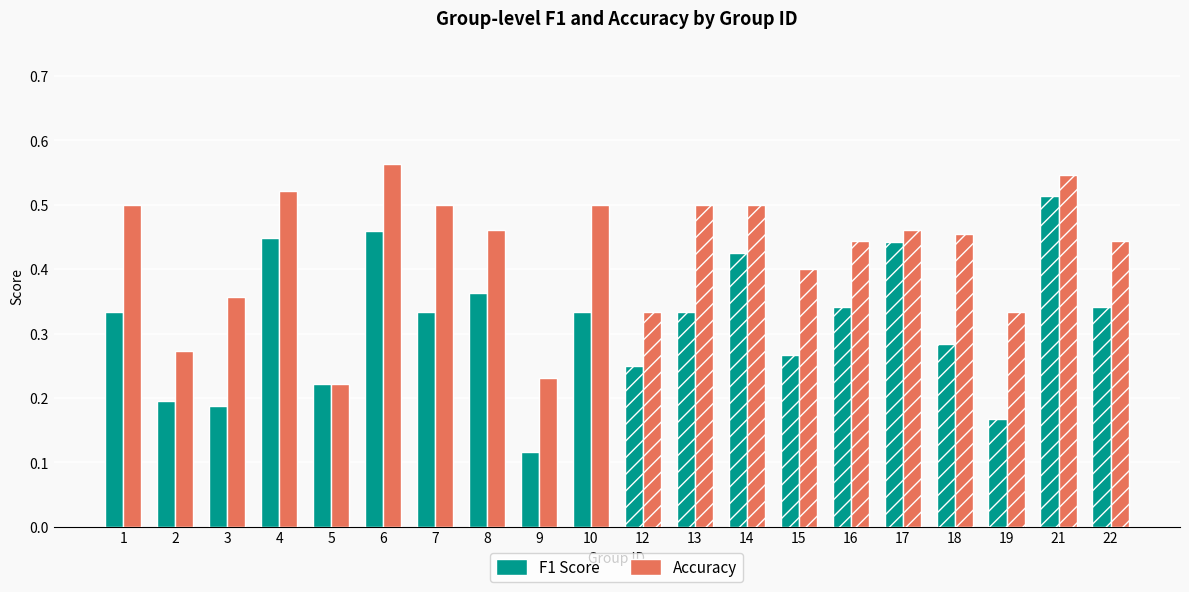

What is the value of the f1 bar at the 1st from the left?

0.3